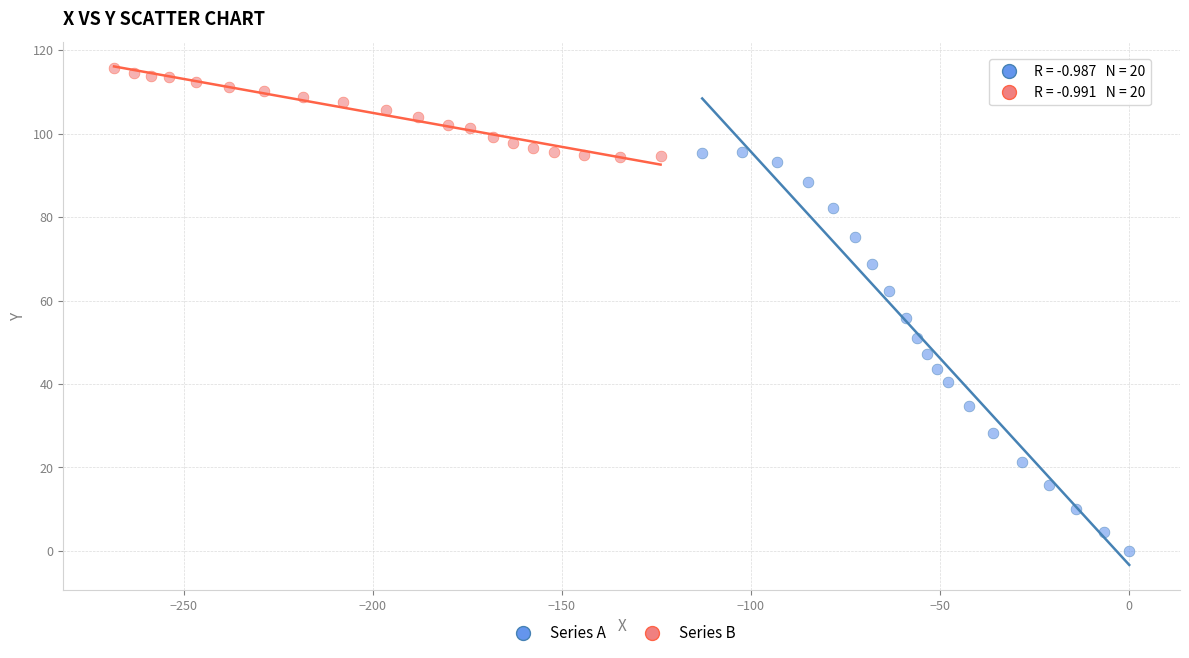

Which series has the widest spread of Y values?

Series A